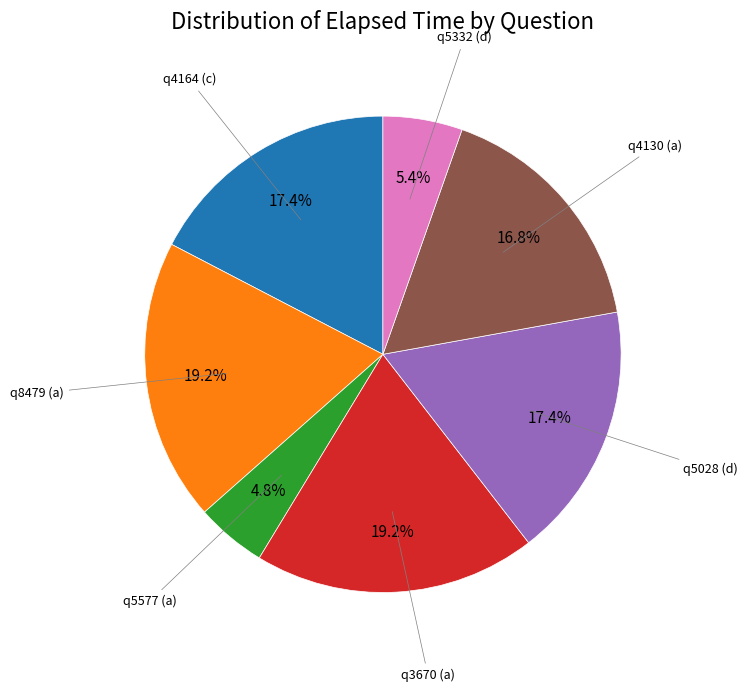

Is there a majority slice in this chart?

No